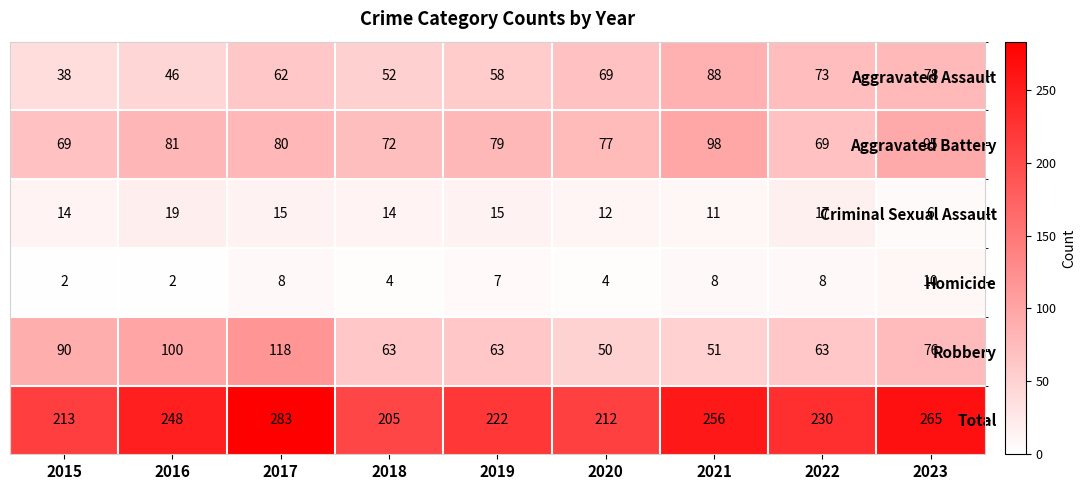

How many categories are shown in the chart?

9